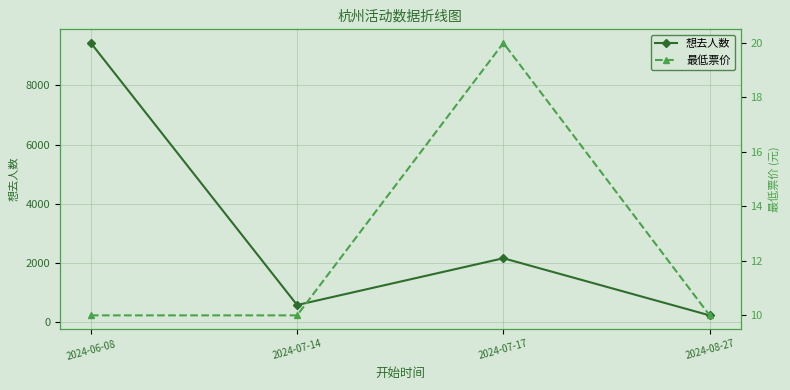

What is the difference between the highest and lowest values at 2024-06-08?

9420